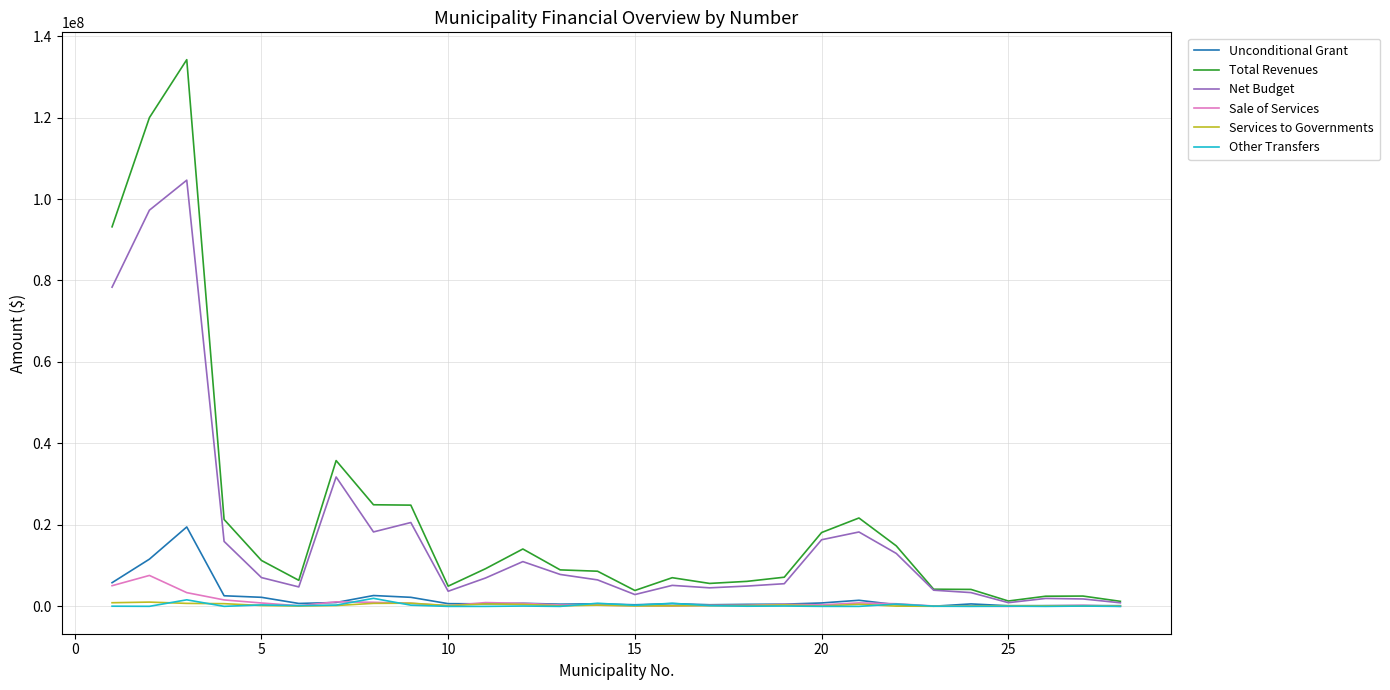

What is the maximum value shown in the chart?

134203729